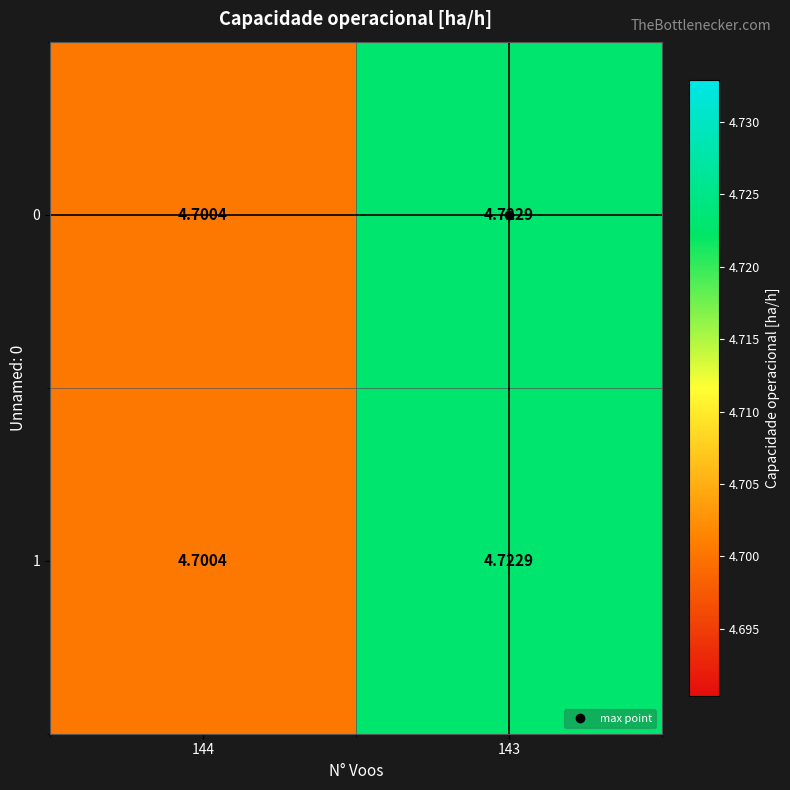

Is the value of 1 at 143 greater than the value of 0 at 144?

Yes